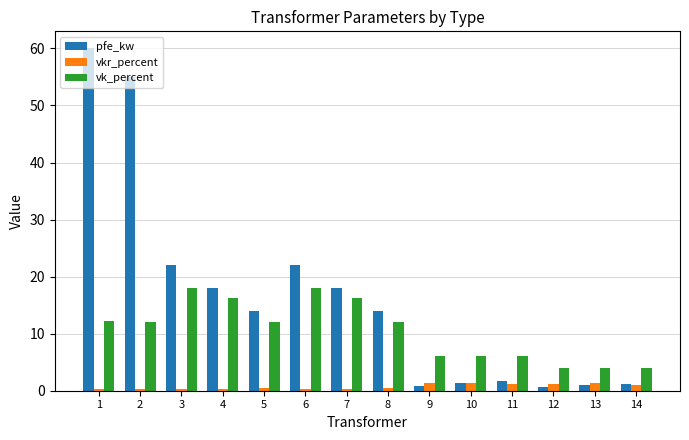

True or false: vk_percent has a value of 19.9 at 8.

False